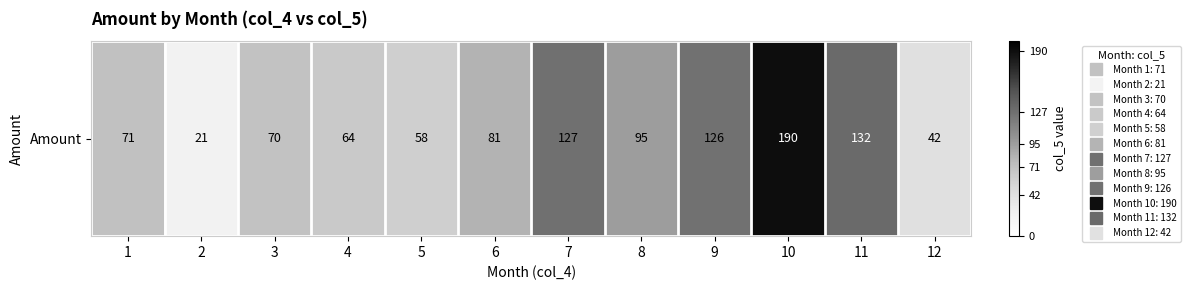

Rank the categories by value from lowest to highest.

2, 12, 5, 4, 3, 1, 6, 8, 9, 7, 11, 10